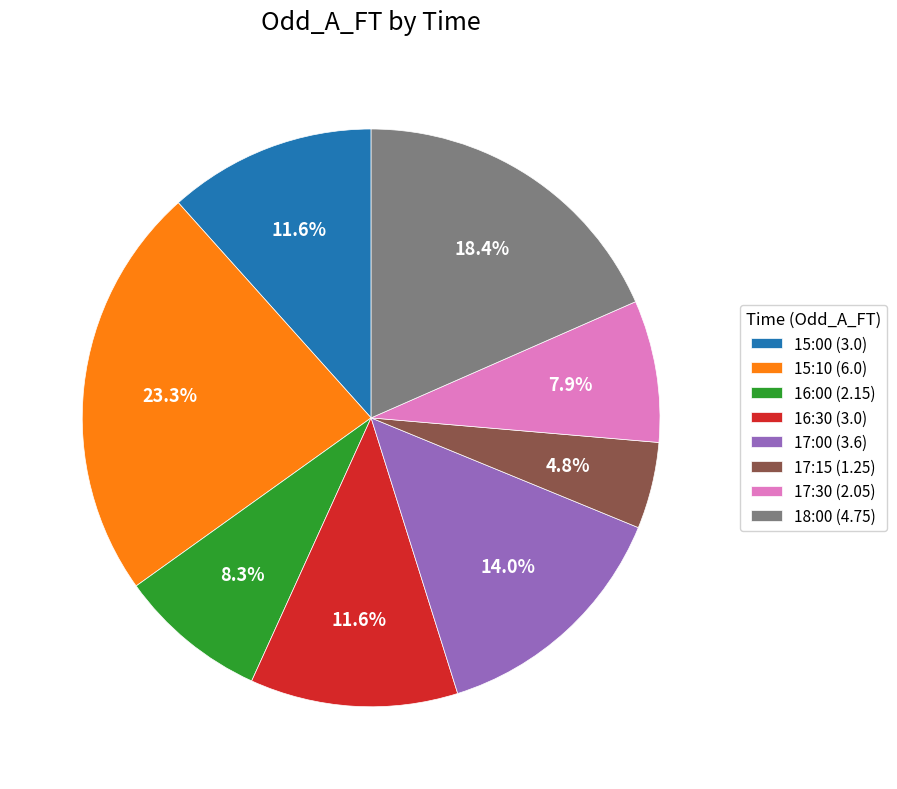

To the nearest percent, what is the difference between the 17:30 and 15:00 slice percentages?

4%